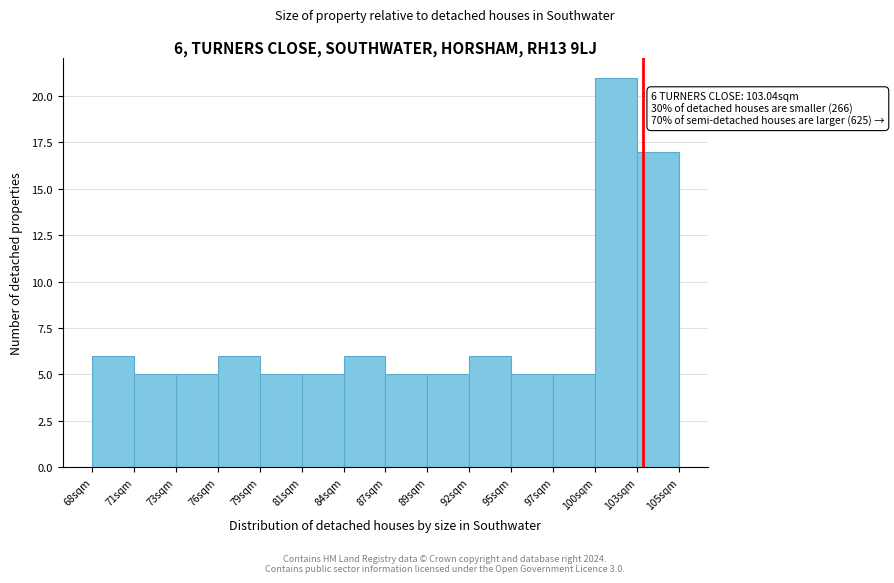

Over which range of the x-axis is the bar tallest?

100.0 to 102.5